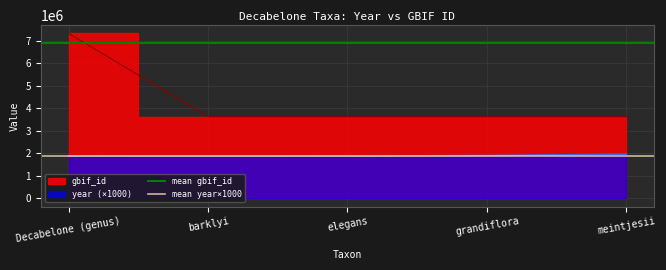

What is the sum of all mean gbif_id values?

13800000